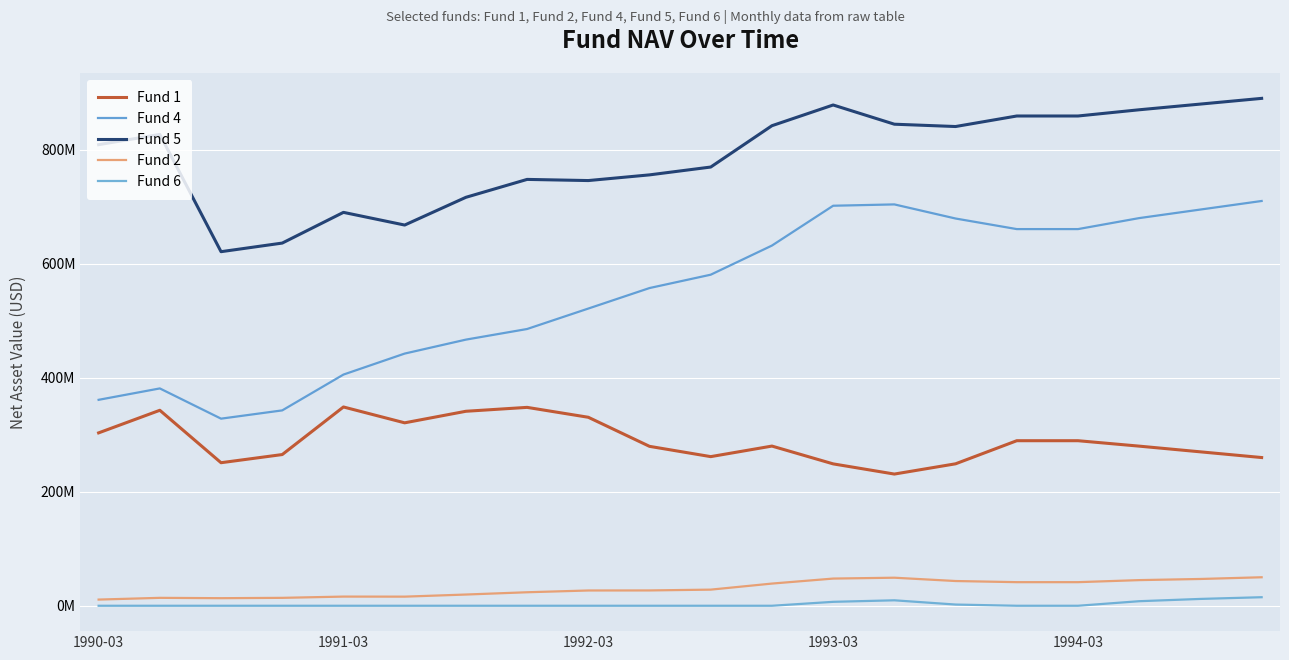

At how many categories does at least one series exceed 757107204?

12